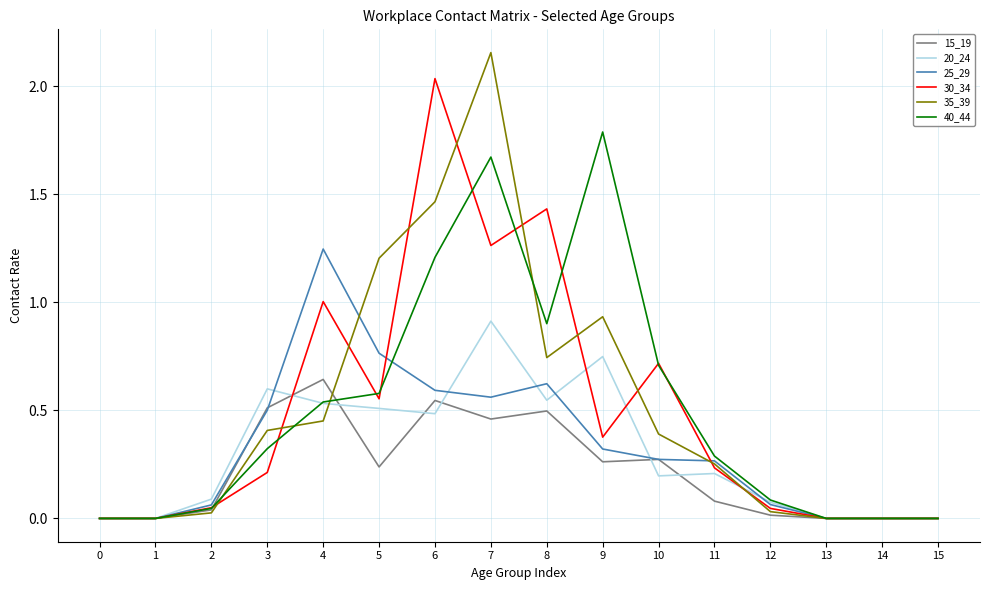

What is the sum of the 30_34 values at 9 and 10?

1.1